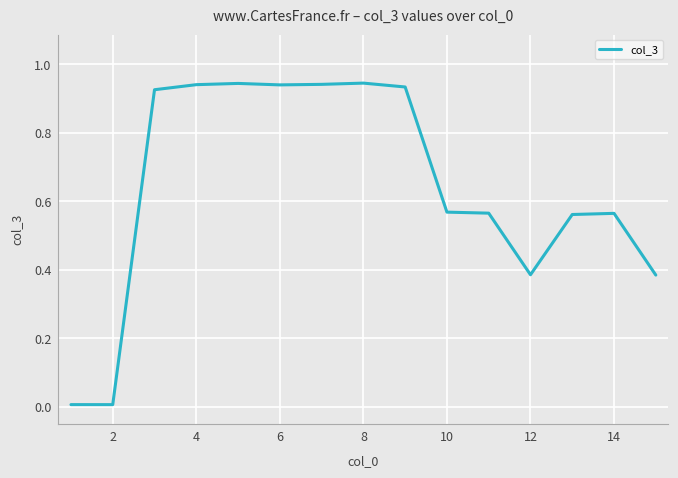

The chart shows a value of 1.4 at 4. True or false?

False